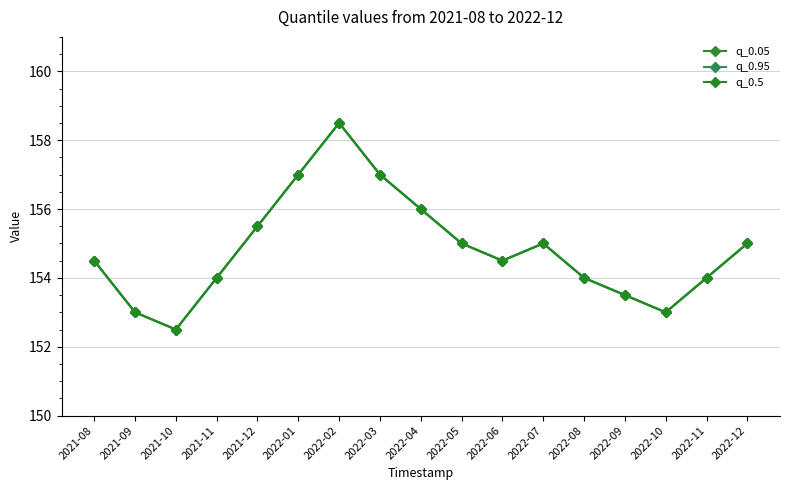

What is the minimum value for q_0.05?

152.5